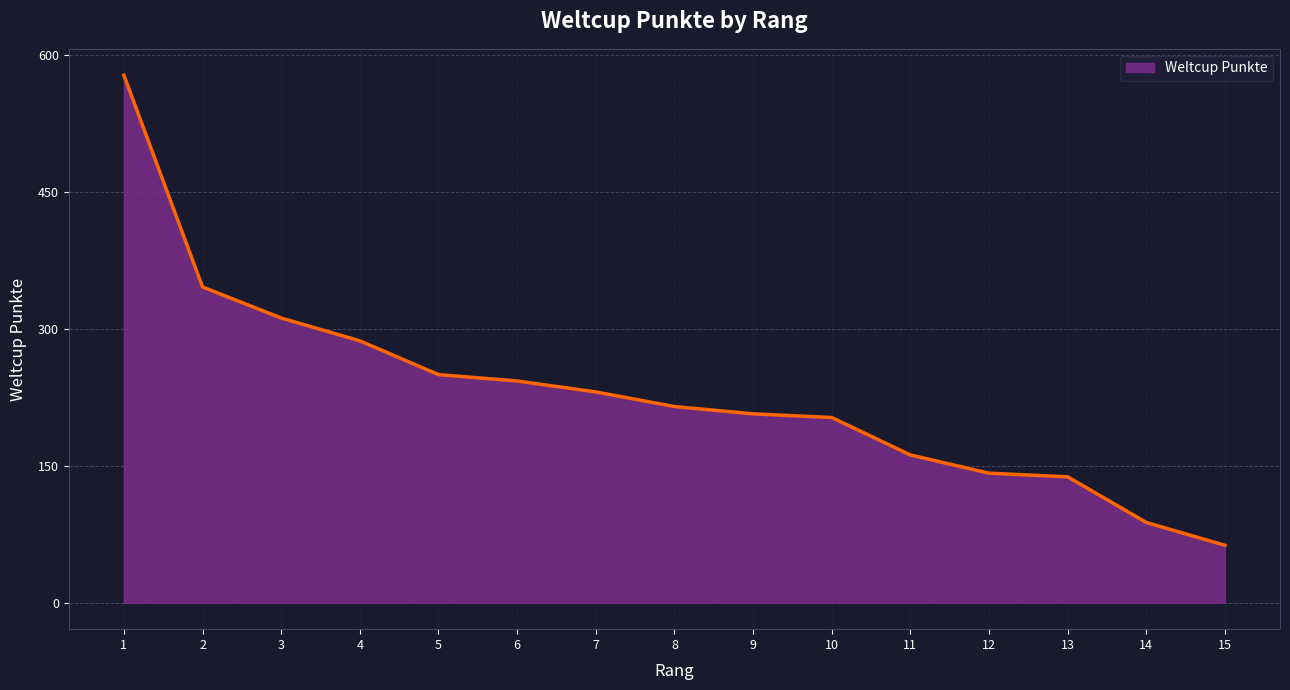

Does the chart display data point markers on the line(s)?

No